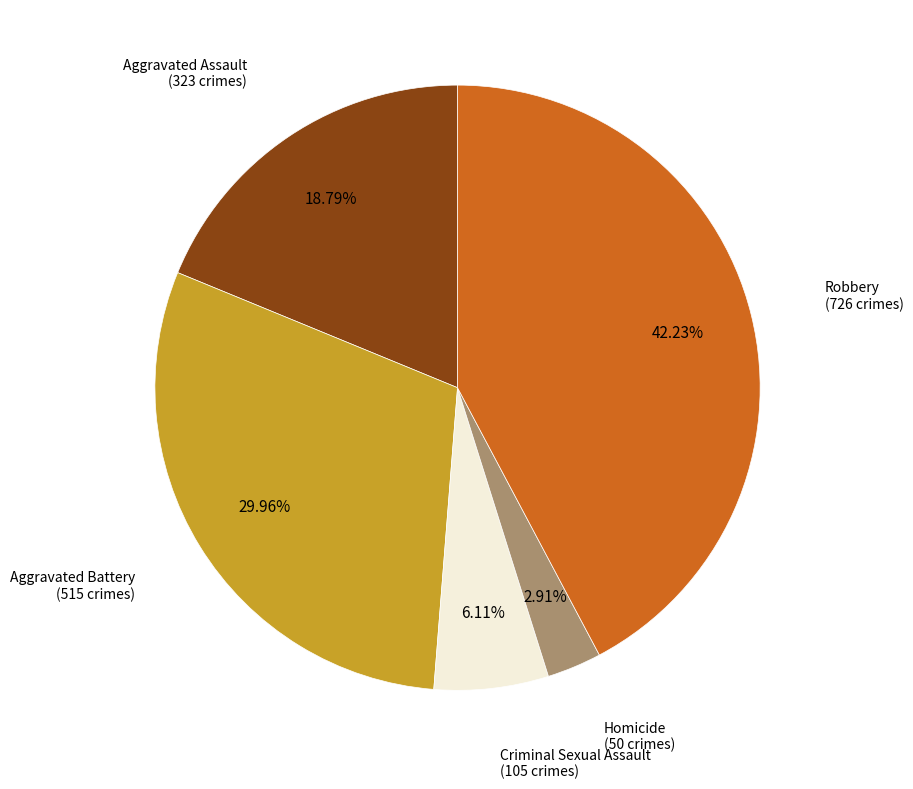

Does any single category account for the majority?

No